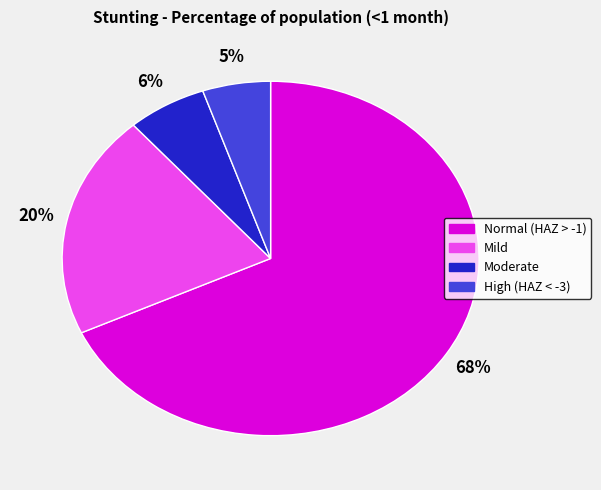

Does any single category account for the majority?

Yes